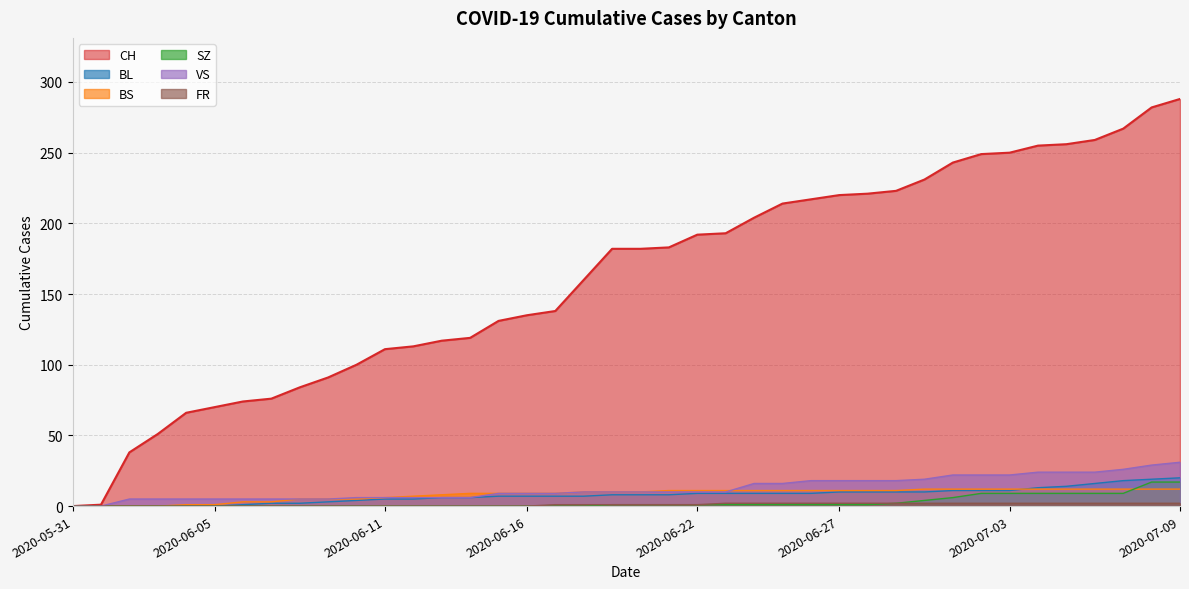

How many values in the VS series are below 10?

18